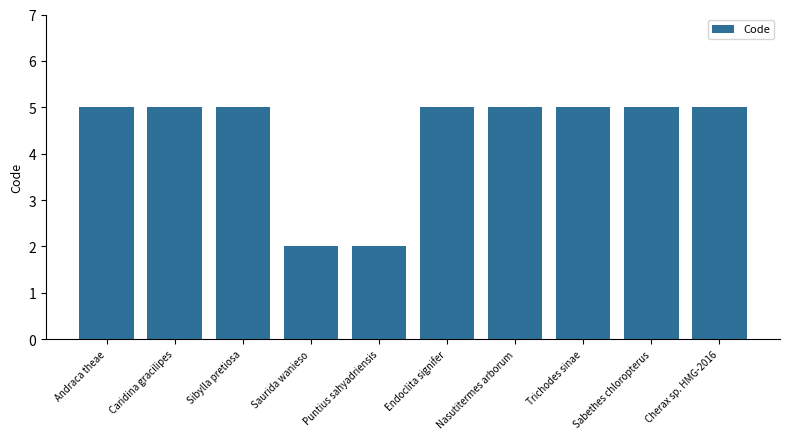

Reading left to right, extract all data points from this chart.

5	5	5	2	2	5	5	5	5	5